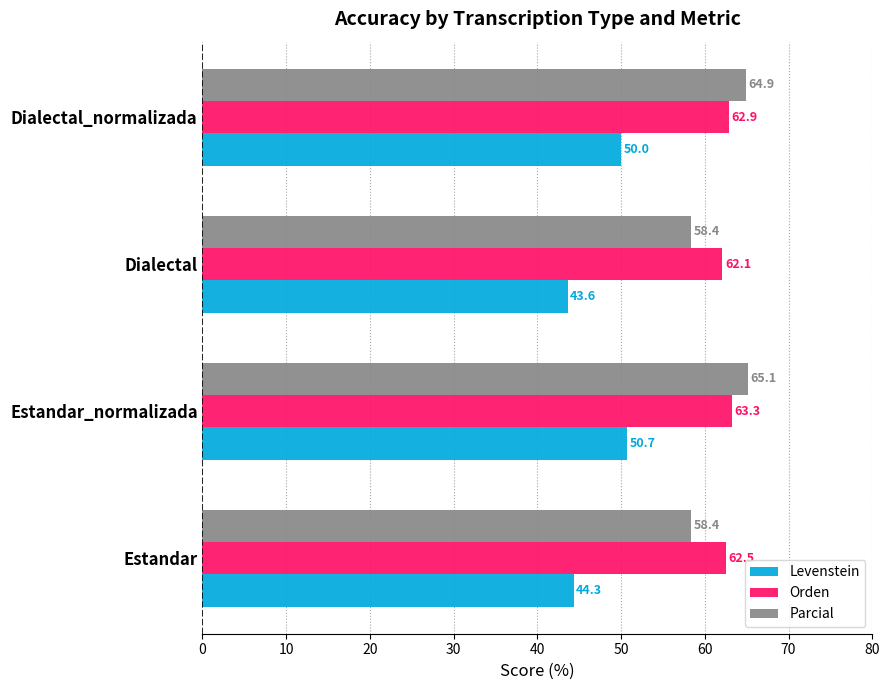

At which label does Orden reach its minimum?

Dialectal